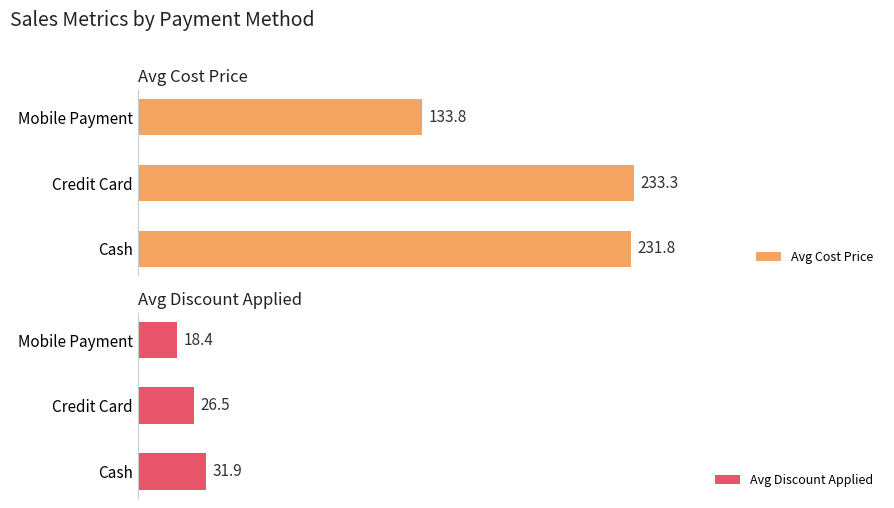

Which series has the largest total across all categories?

Avg Cost Price